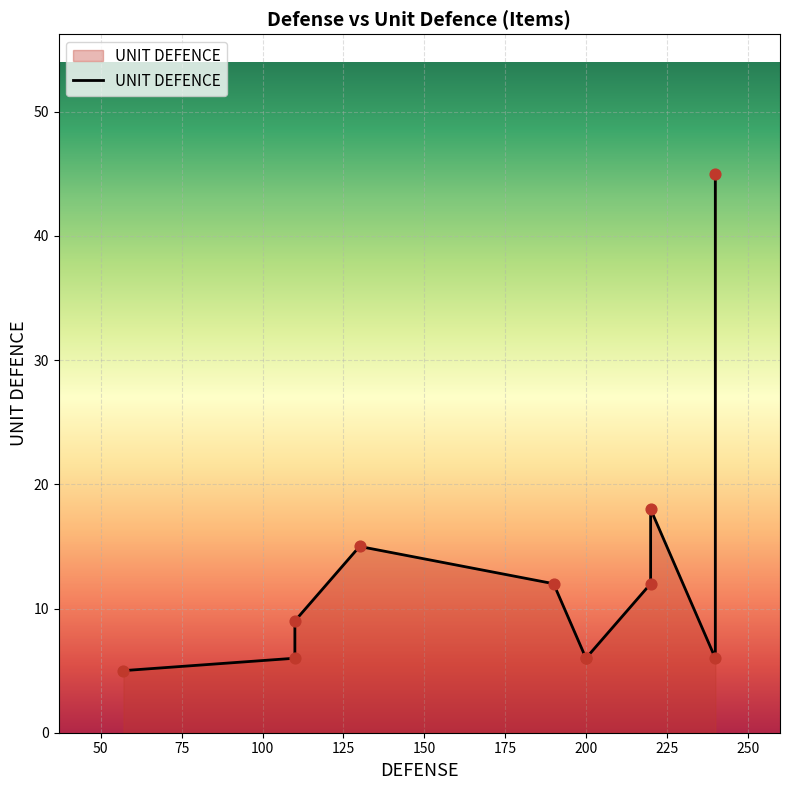

What is the change in value from 6 to 18?

+6